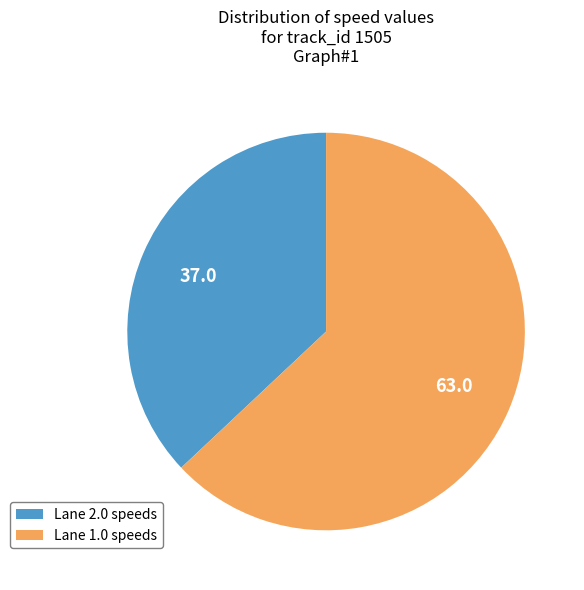

Is there a majority slice in this chart?

Yes